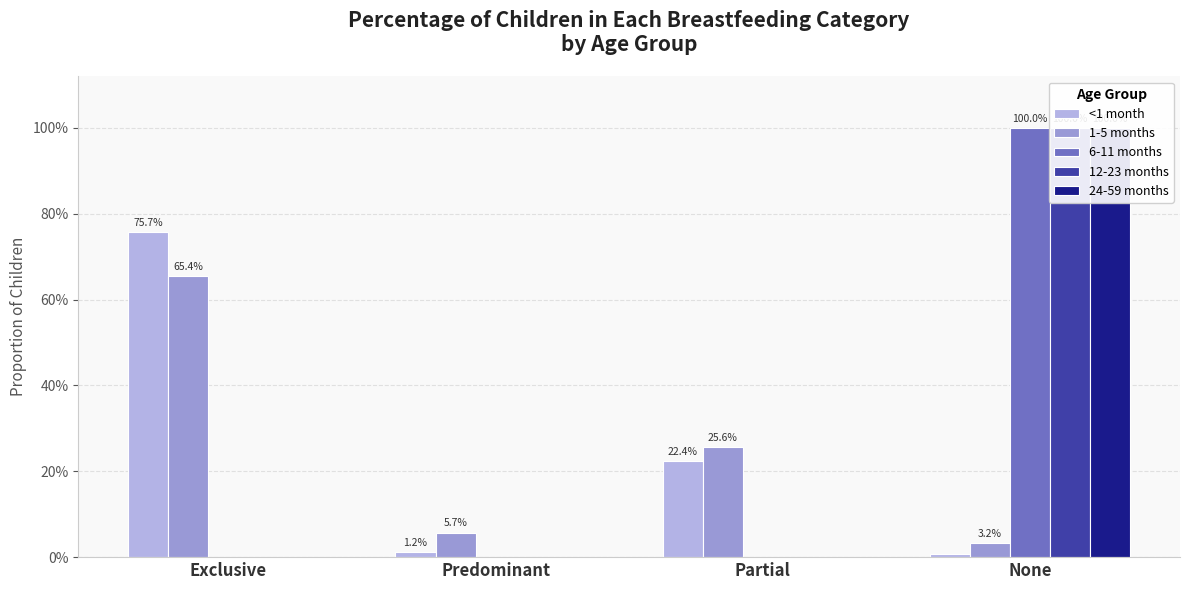

At which label does 6-11 months reach its peak?

None